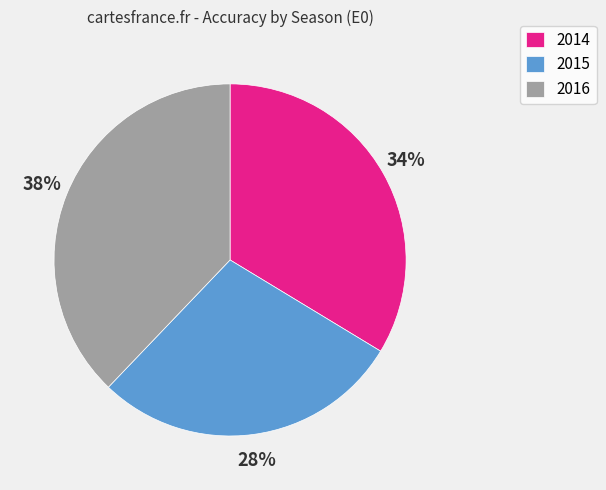

Do 2016 and 2014 together represent more than half of the pie?

Yes